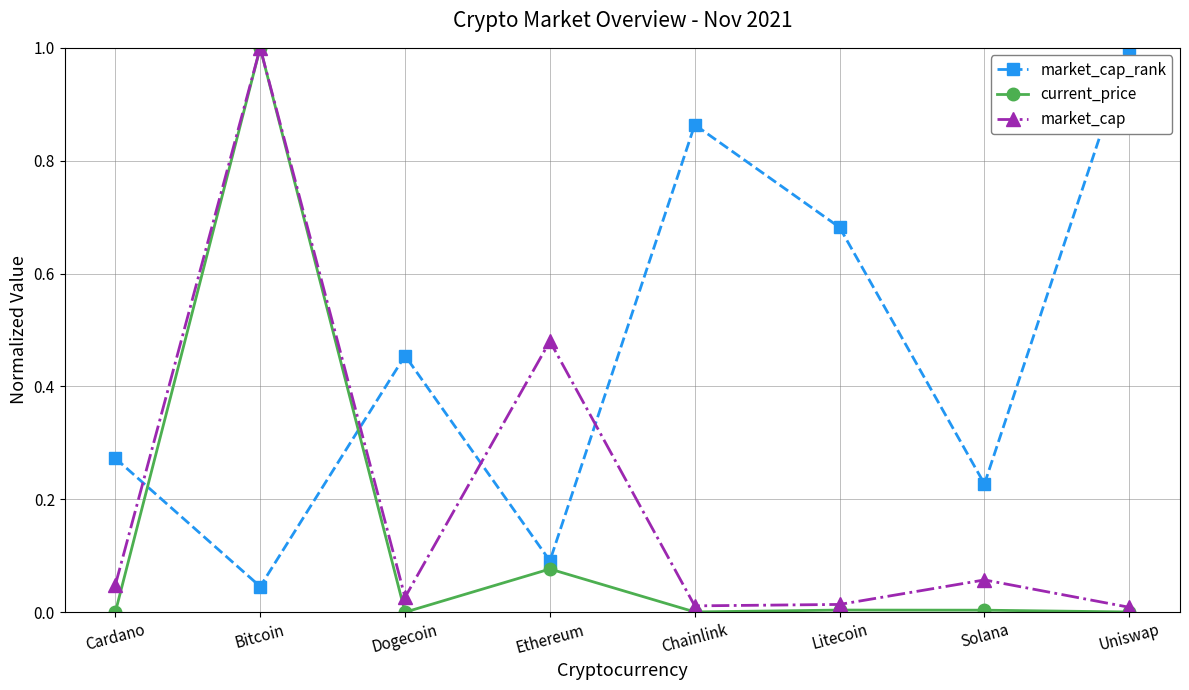

Between which two adjacent categories do current_price and market_cap_rank first intersect?

Cardano and Bitcoin